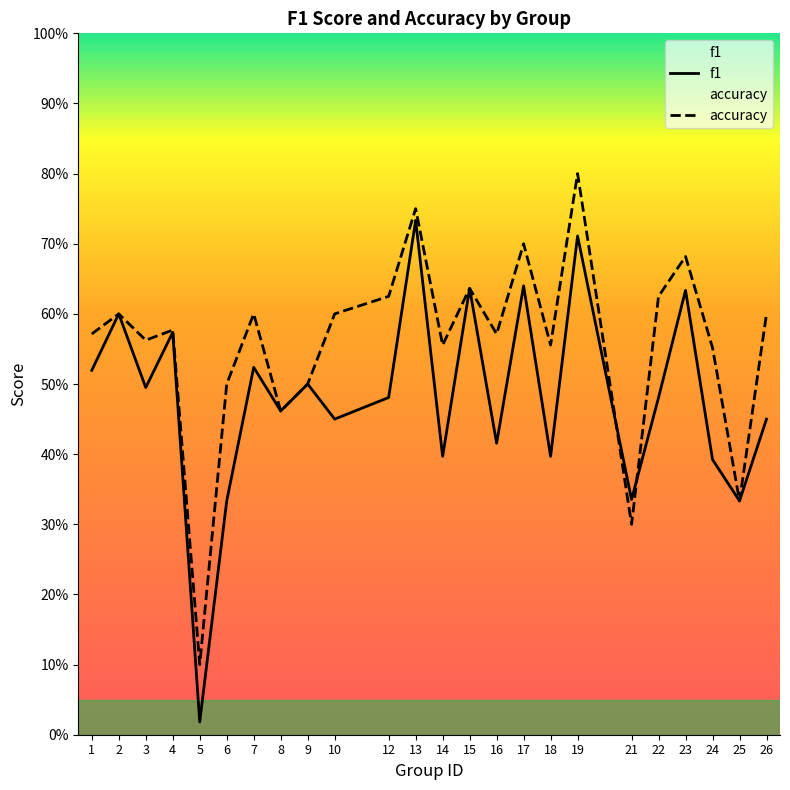

List the series in order of their overall mean, lowest first.

f1, accuracy